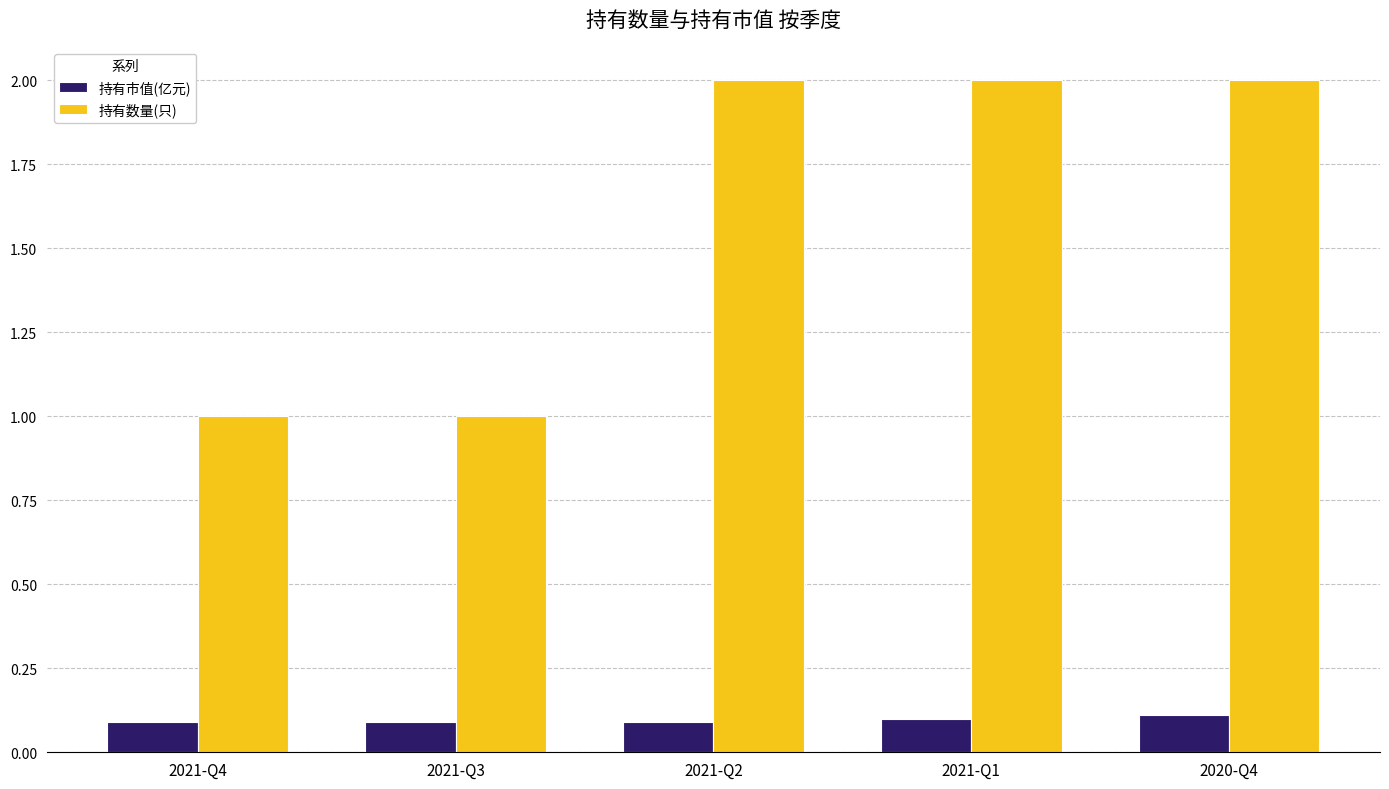

What is the value of the 持有数量(只) bar at the 2nd from the left?

1.0